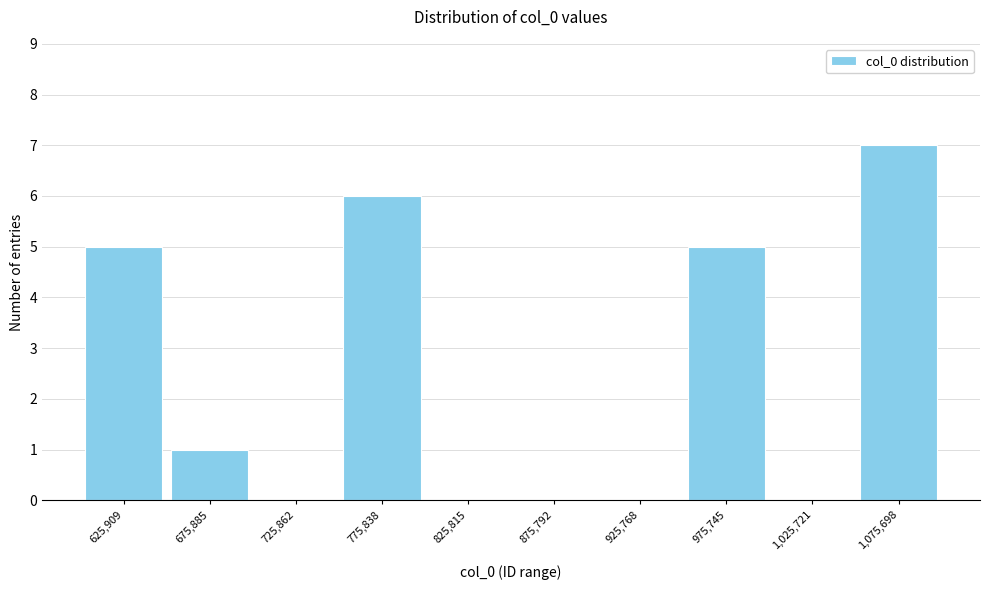

Reading right to left, what are all the values shown in this chart?

1,075,698=7	1,025,721=0	975,745=5	925,768=0	875,792=0	825,815=0	775,838=6	725,862=0	675,885=1	625,909=5